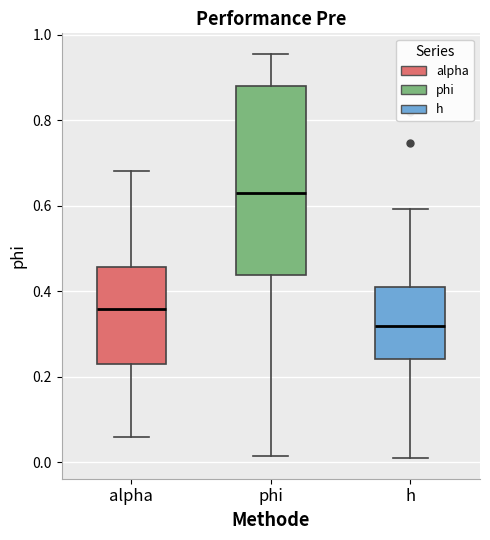

Which box's median line is the highest?

phi